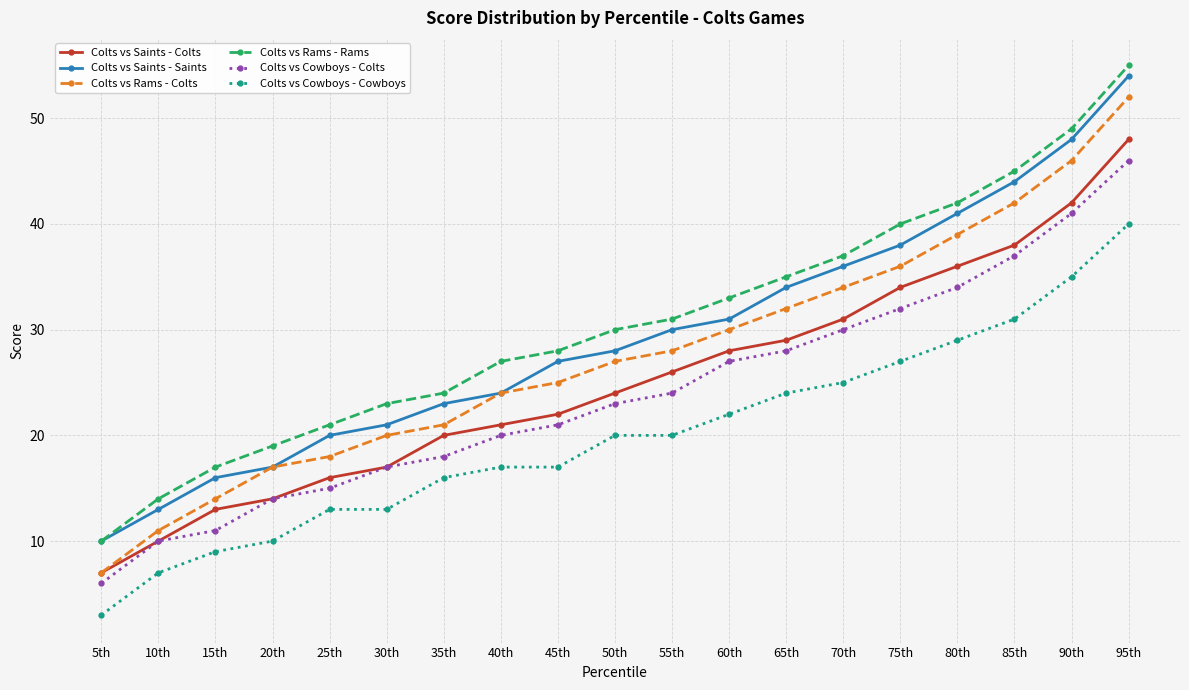

What is the minimum value shown in the chart?

3